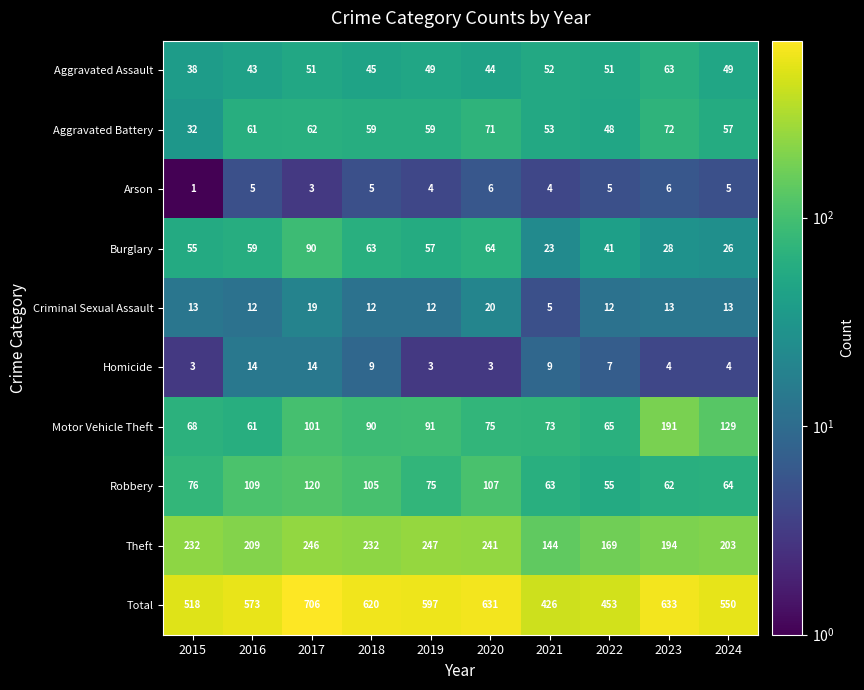

What is the difference between the maximum and minimum values in the Burglary series?

67